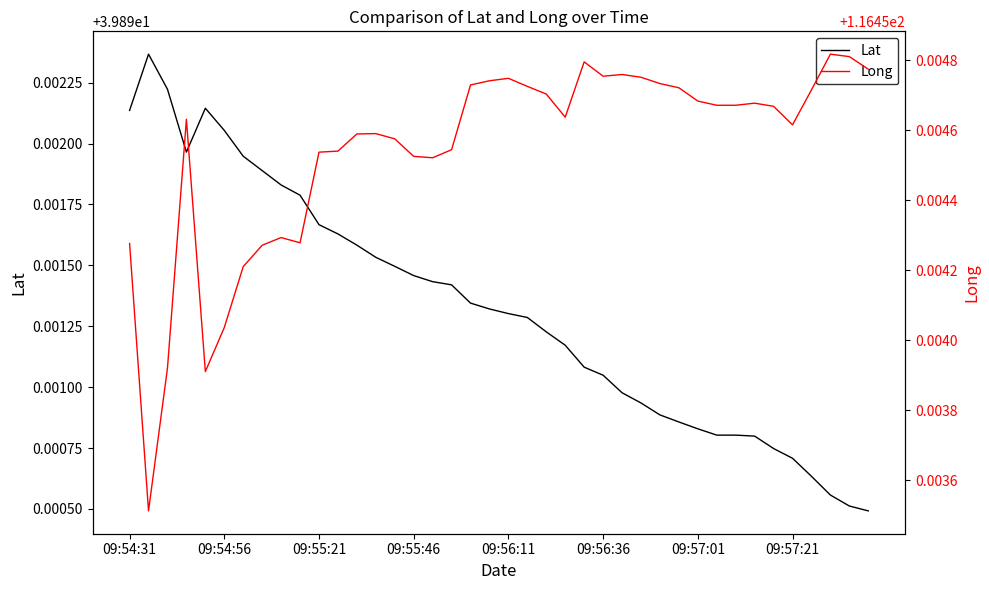

Reading left to right, what are all the values shown in this chart?

Lat: 39.9	39.9	39.9	39.9	39.9	39.9	39.9	39.9	39.9	39.9	39.9	39.9	39.9	39.9	39.9	39.9	39.9	39.9	39.9	39.9	39.9	39.9	39.9	39.9	39.9	39.9	39.9	39.9	39.9	39.9	39.9	39.9	39.9	39.9	39.9	39.9	39.9	39.9	39.9	39.9
Long: 116.5	116.5	116.5	116.5	116.5	116.5	116.5	116.5	116.5	116.5	116.5	116.5	116.5	116.5	116.5	116.5	116.5	116.5	116.5	116.5	116.5	116.5	116.5	116.5	116.5	116.5	116.5	116.5	116.5	116.5	116.5	116.5	116.5	116.5	116.5	116.5	116.5	116.5	116.5	116.5